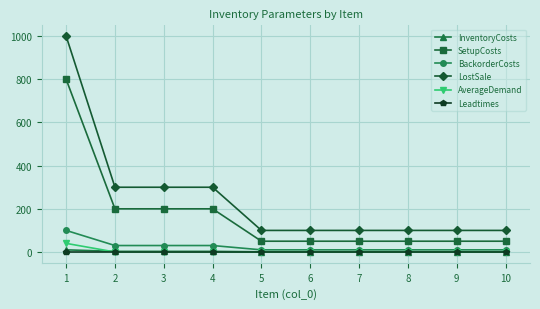

Which series has the largest total across all categories?

LostSale